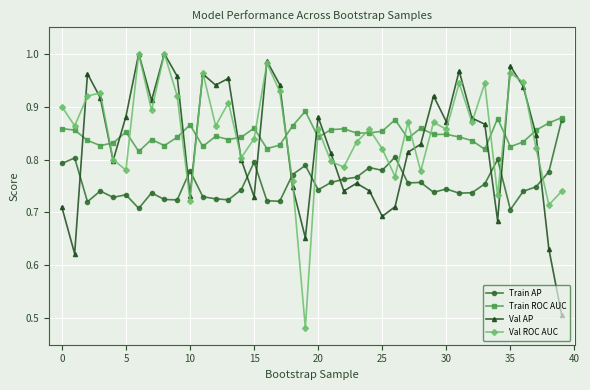

Which series ends up on top after the final intersection of Val ROC AUC and Train ROC AUC?

Train ROC AUC